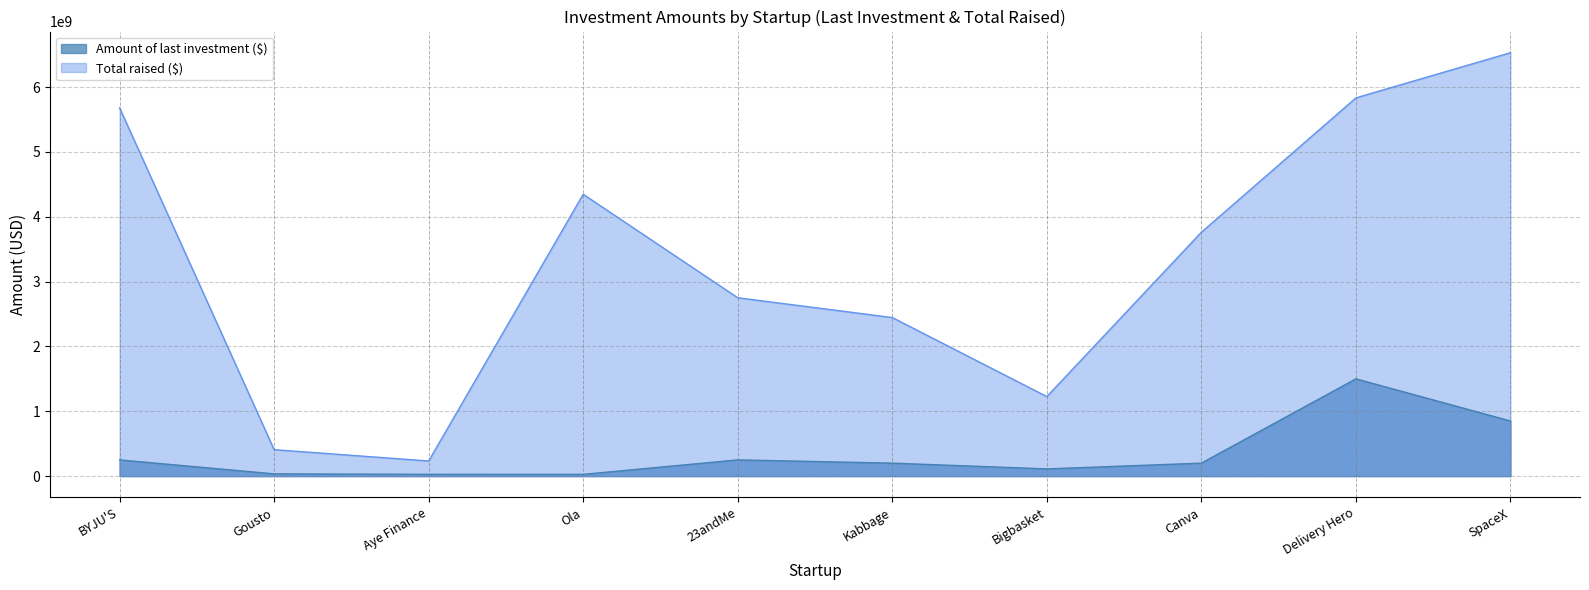

True or false: Total raised ($) has a value of 4346693389 at Ola.

True